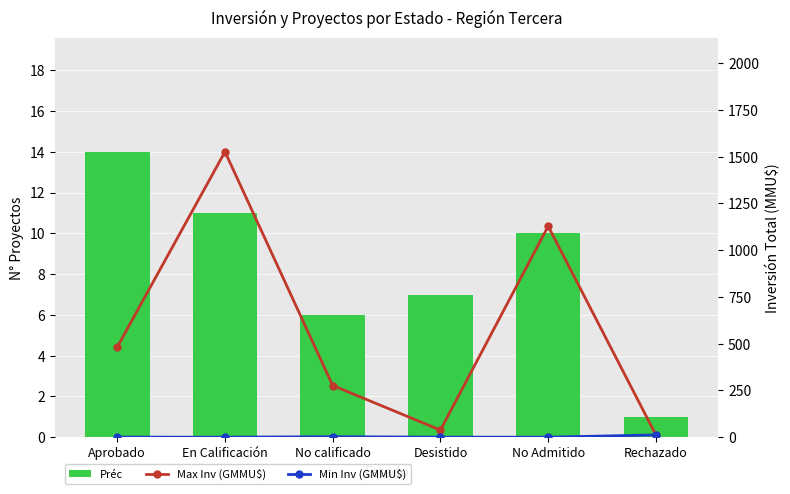

The Min Inv (GMMU$) series shows 1.3 at Aprobado. True or false?

False